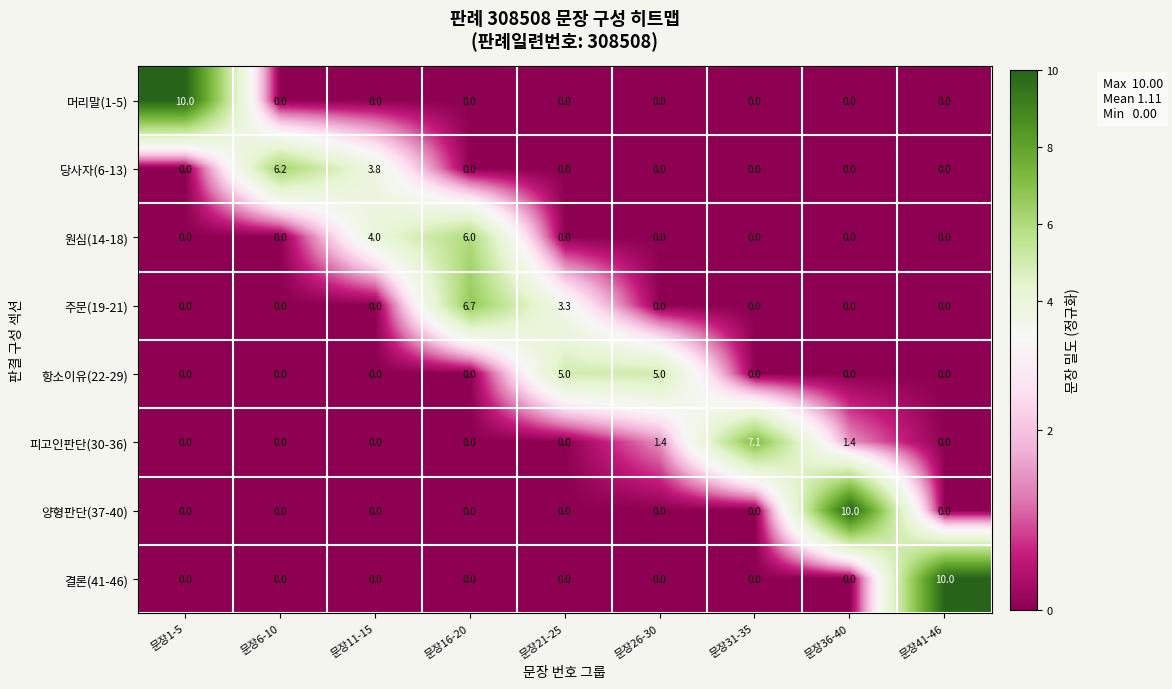

What is the difference between the second highest and second lowest values in the 원심(14-18) series?

4.0